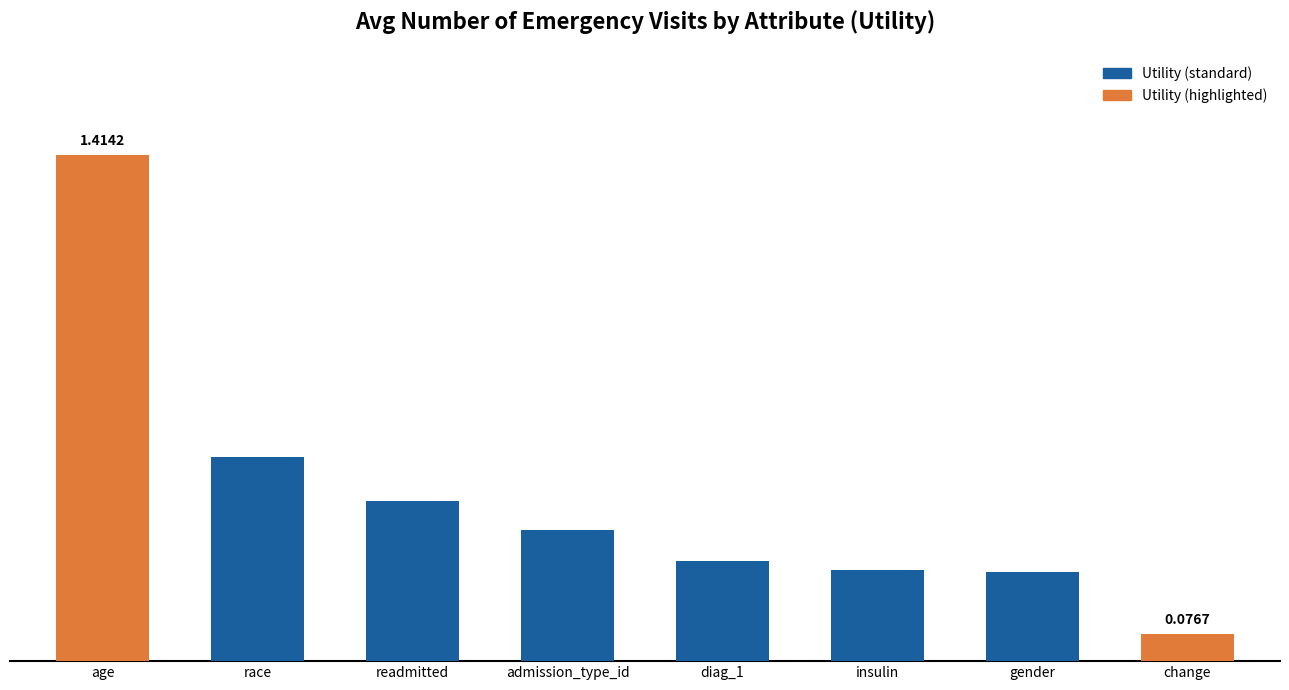

Does the chart contain any negative values?

No